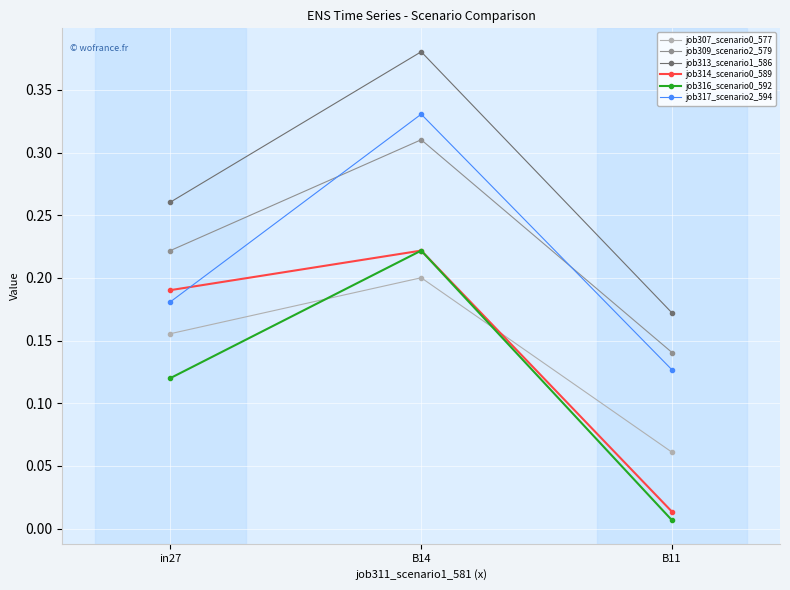

Which category has the highest value in the job316_scenario0_592 series?

B14